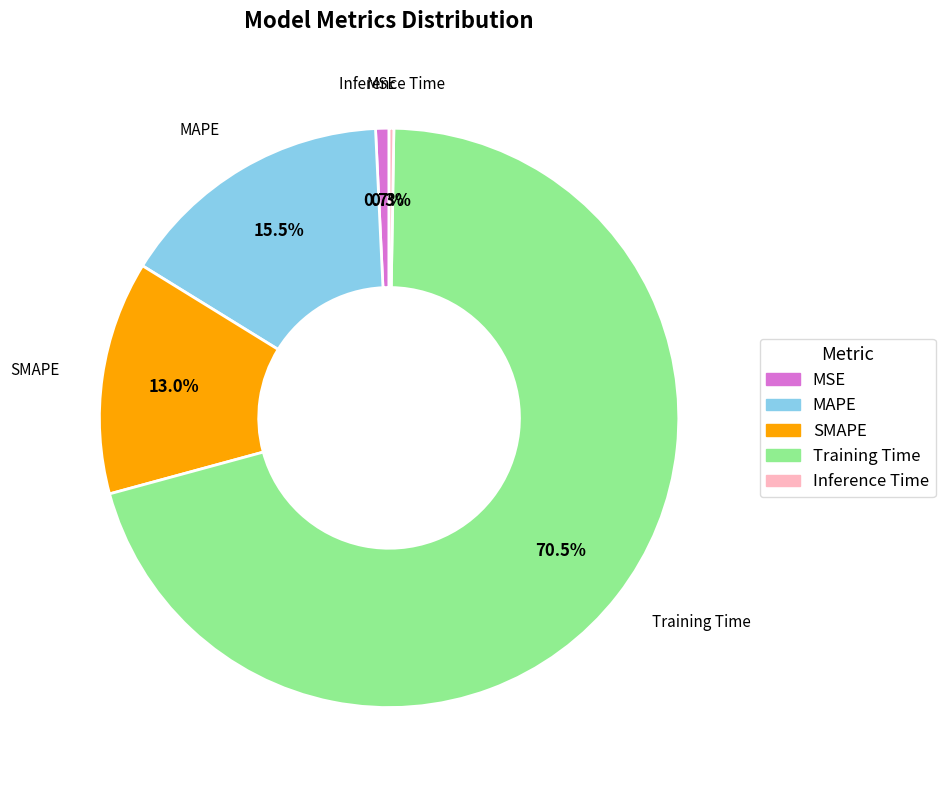

To the nearest percent, what is the average slice percentage?

20%